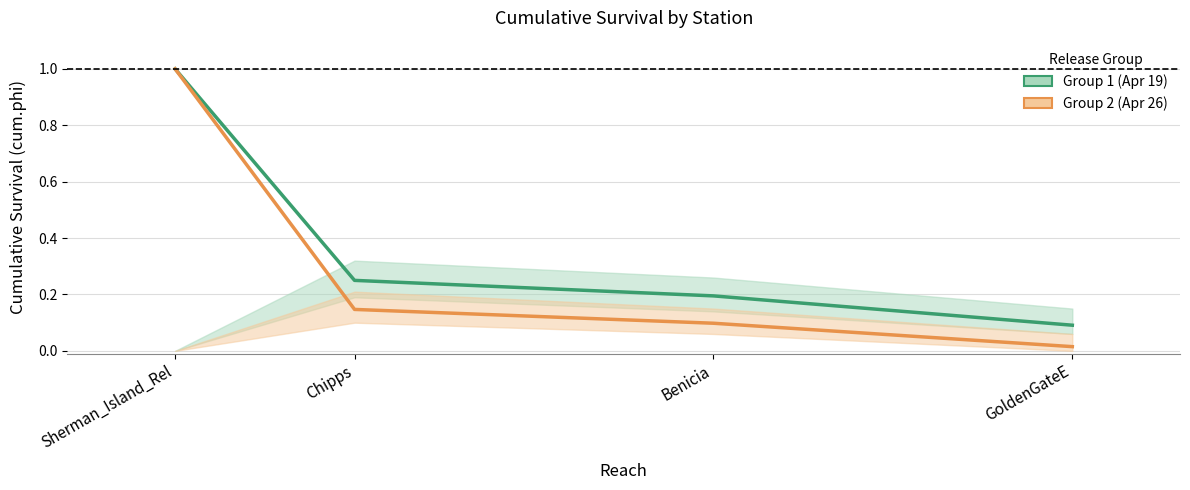

Reading left to right, list all the values displayed in this chart.

Group 1 (Apr 19): Sherman_Island_Rel=1.0	Chipps=0.2	Benicia=0.2	GoldenGateE=0.1
Group 2 (Apr 26): Sherman_Island_Rel=1.0	Chipps=0.1	Benicia=0.1	GoldenGateE=0.0